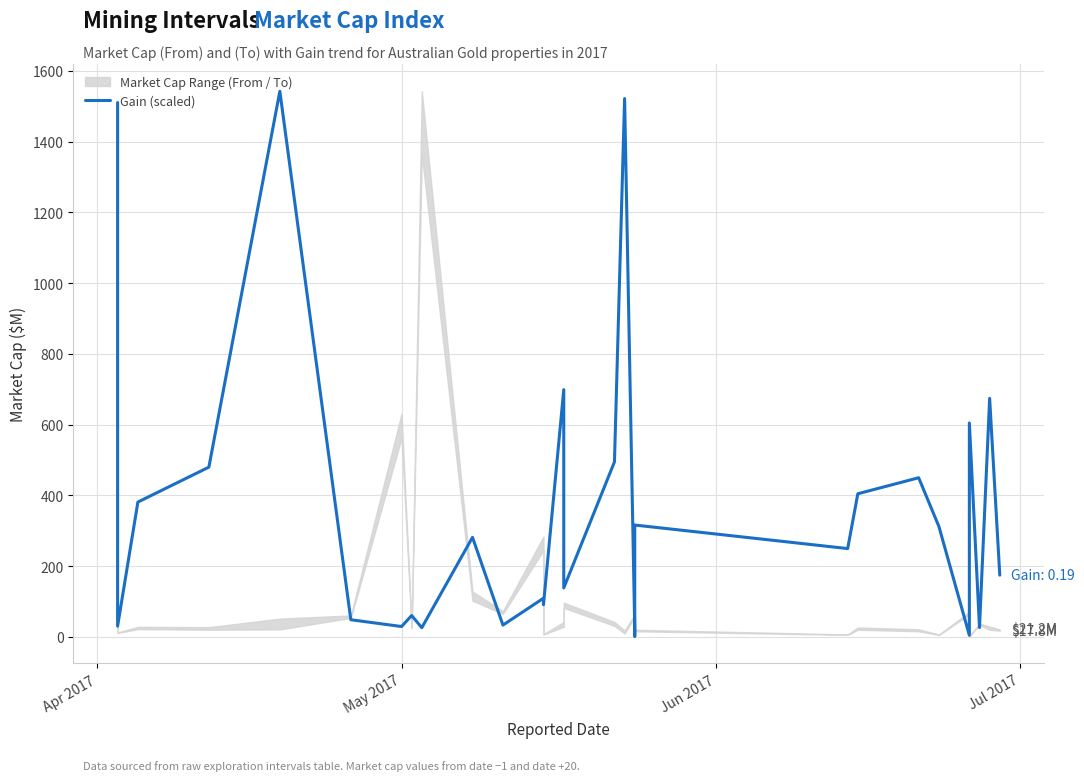

Where does the data first go above 249?

Apr 2017